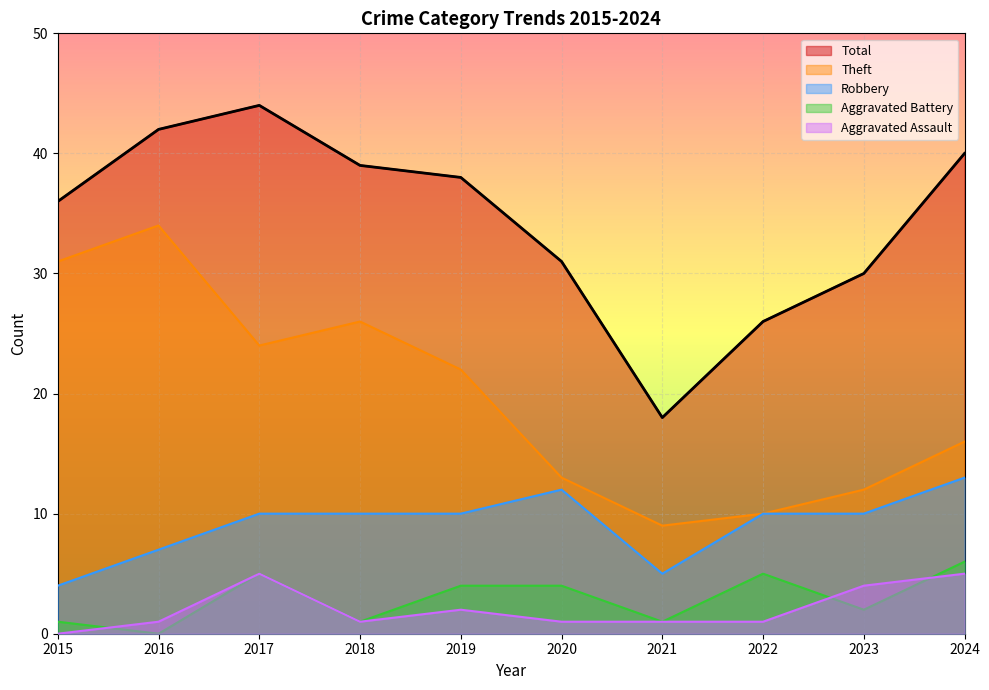

Reading left to right, transcribe all the data shown in this chart.

Robbery: 2015=4	2016=7	2017=10	2018=10	2019=10	2020=12	2021=5	2022=10	2023=10	2024=13
Theft: 2015=31	2016=34	2017=24	2018=26	2019=22	2020=13	2021=9	2022=10	2023=12	2024=16
Aggravated Assault: 2015=0	2016=1	2017=5	2018=1	2019=2	2020=1	2021=1	2022=1	2023=4	2024=5
Aggravated Battery: 2015=1	2016=0	2017=5	2018=1	2019=4	2020=4	2021=1	2022=5	2023=2	2024=6
Total: 2015=36	2016=42	2017=44	2018=39	2019=38	2020=31	2021=18	2022=26	2023=30	2024=40